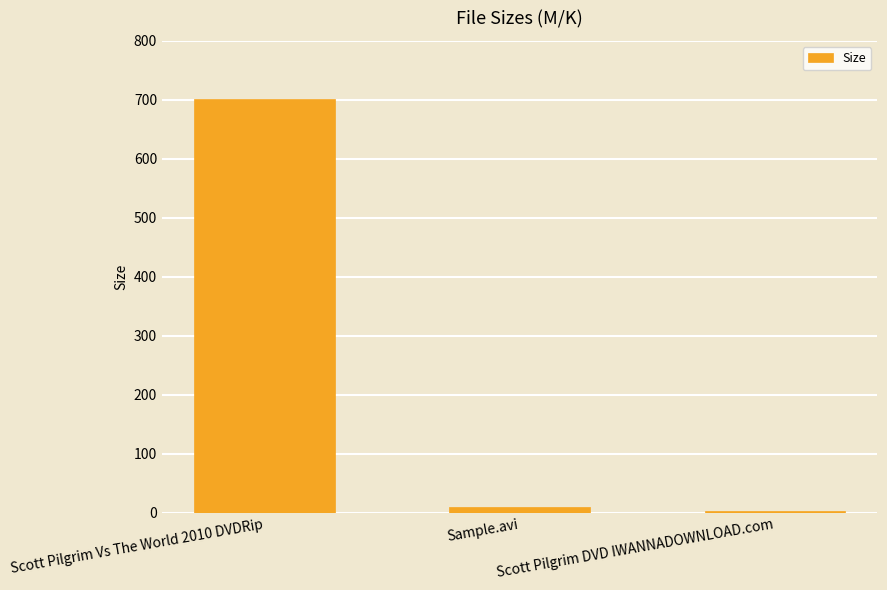

How many data points are less than 10?

1